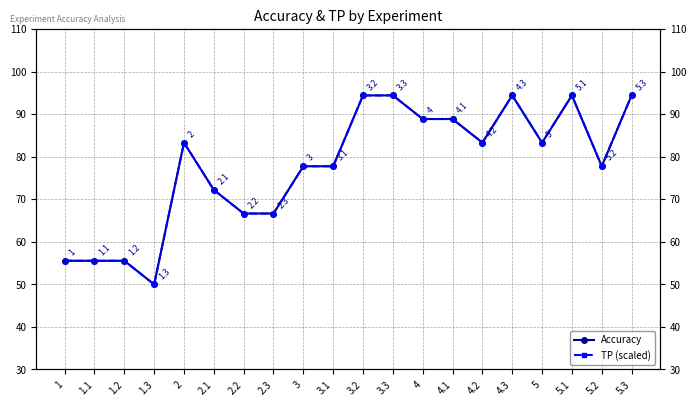

Where is the first local maximum for Accuracy?

2